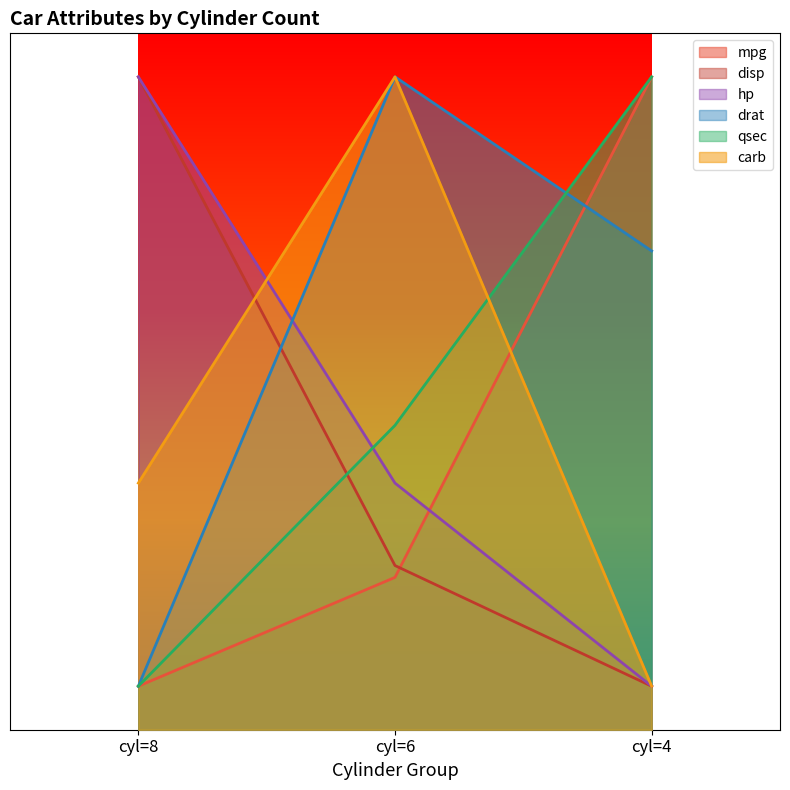

At which label is disp closest to 200?

cyl=6